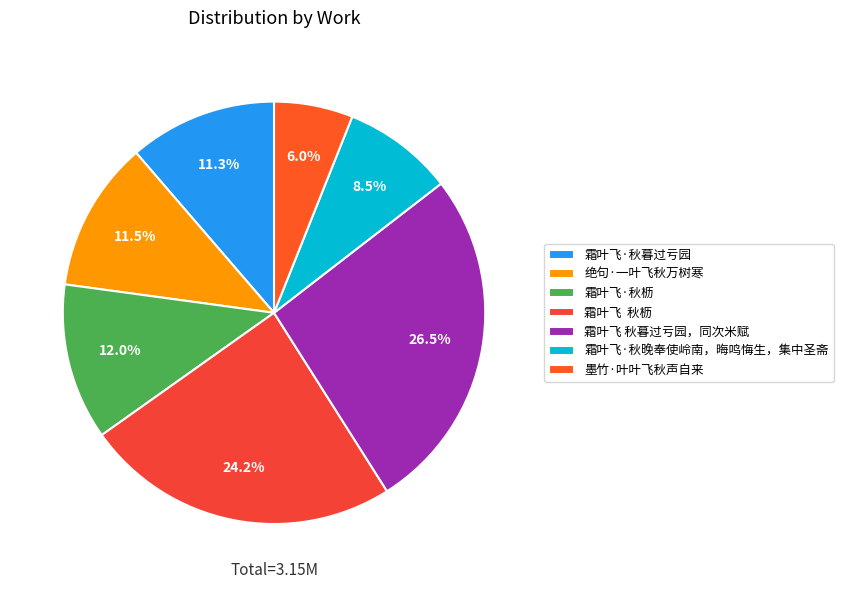

Count the number of slices in the pie.

7